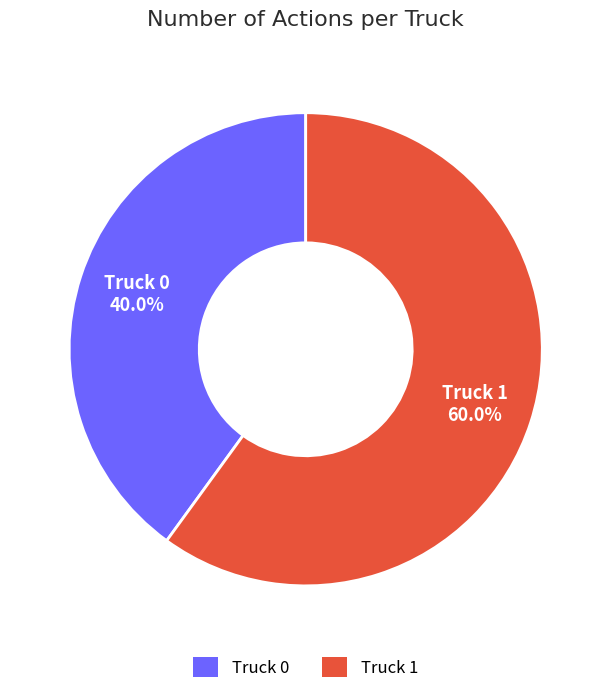

To the nearest percent, what is the difference between the largest and smallest slice percentages?

20%